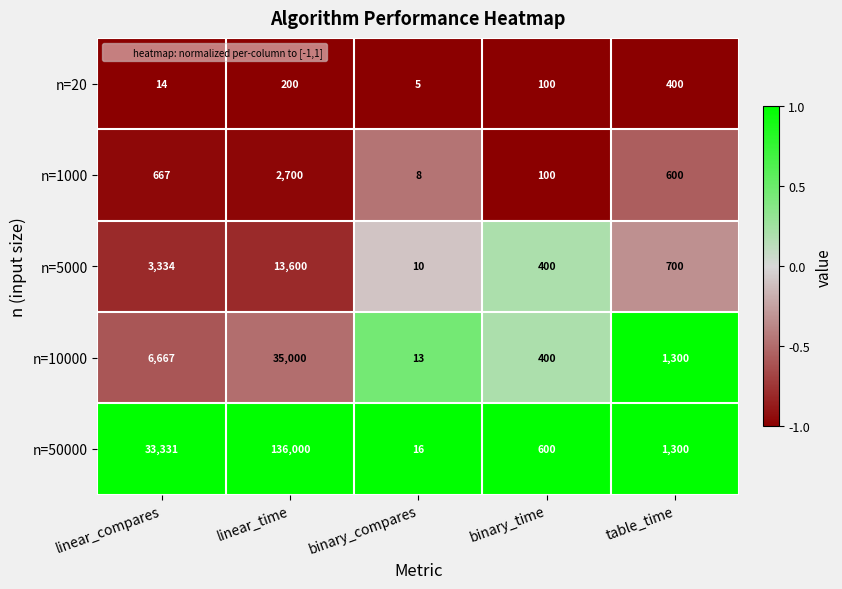

Reading right to left, list all the values displayed in this chart.

n=20: table_time=400	binary_time=100	binary_compares=5	linear_time=200	linear_compares=14
n=1000: table_time=600	binary_time=100	binary_compares=8	linear_time=2700	linear_compares=667
n=5000: table_time=700	binary_time=400	binary_compares=10	linear_time=13600	linear_compares=3334
n=10000: table_time=1300	binary_time=400	binary_compares=13	linear_time=35000	linear_compares=6667
n=50000: table_time=1300	binary_time=600	binary_compares=16	linear_time=136000	linear_compares=33331